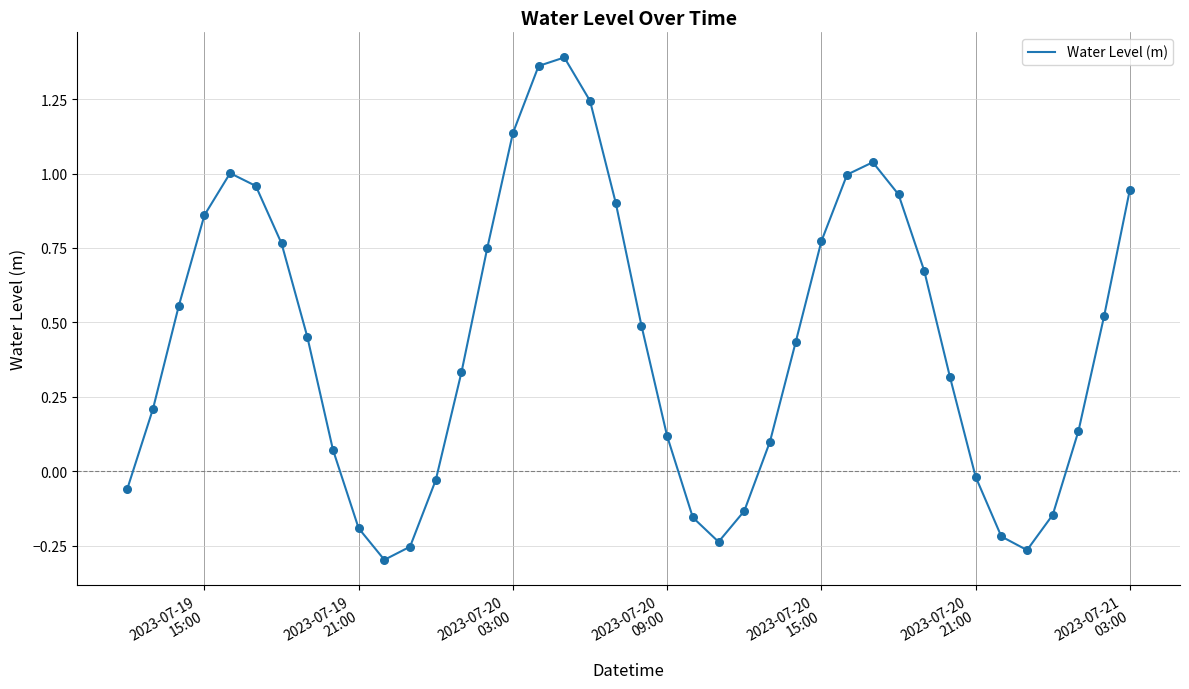

How many lines are shown in the chart?

1